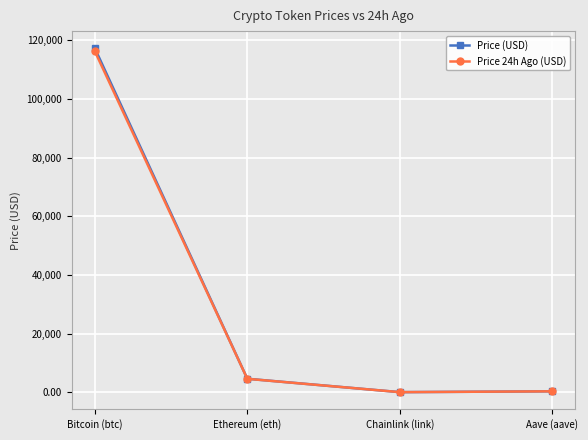

At which category is the sum across all series the highest?

Bitcoin (btc)